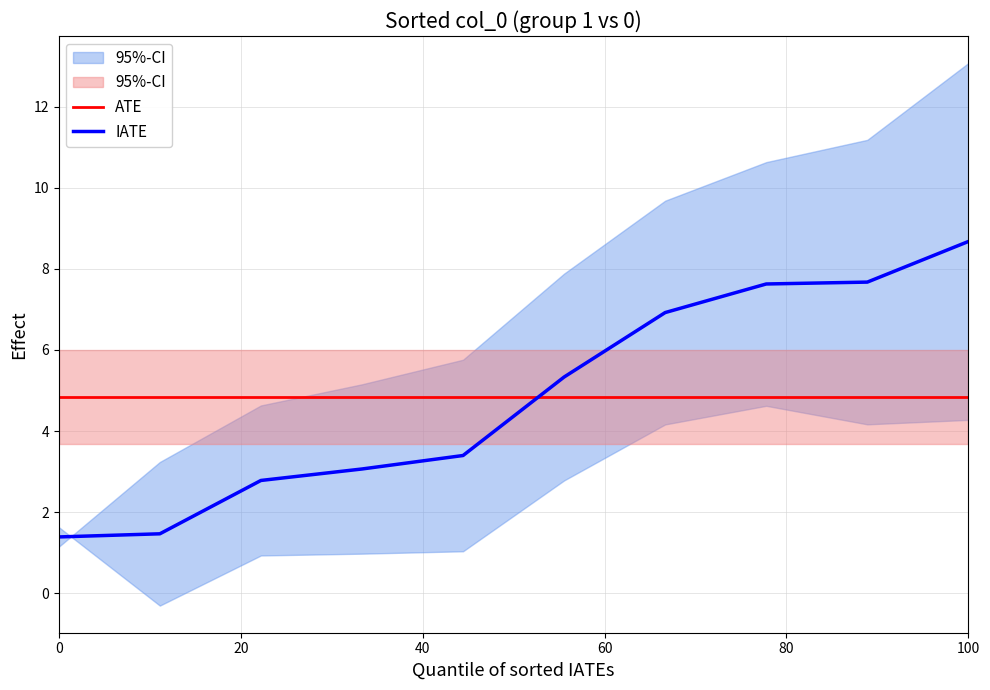

Which category has the highest value in the IATE series?

100